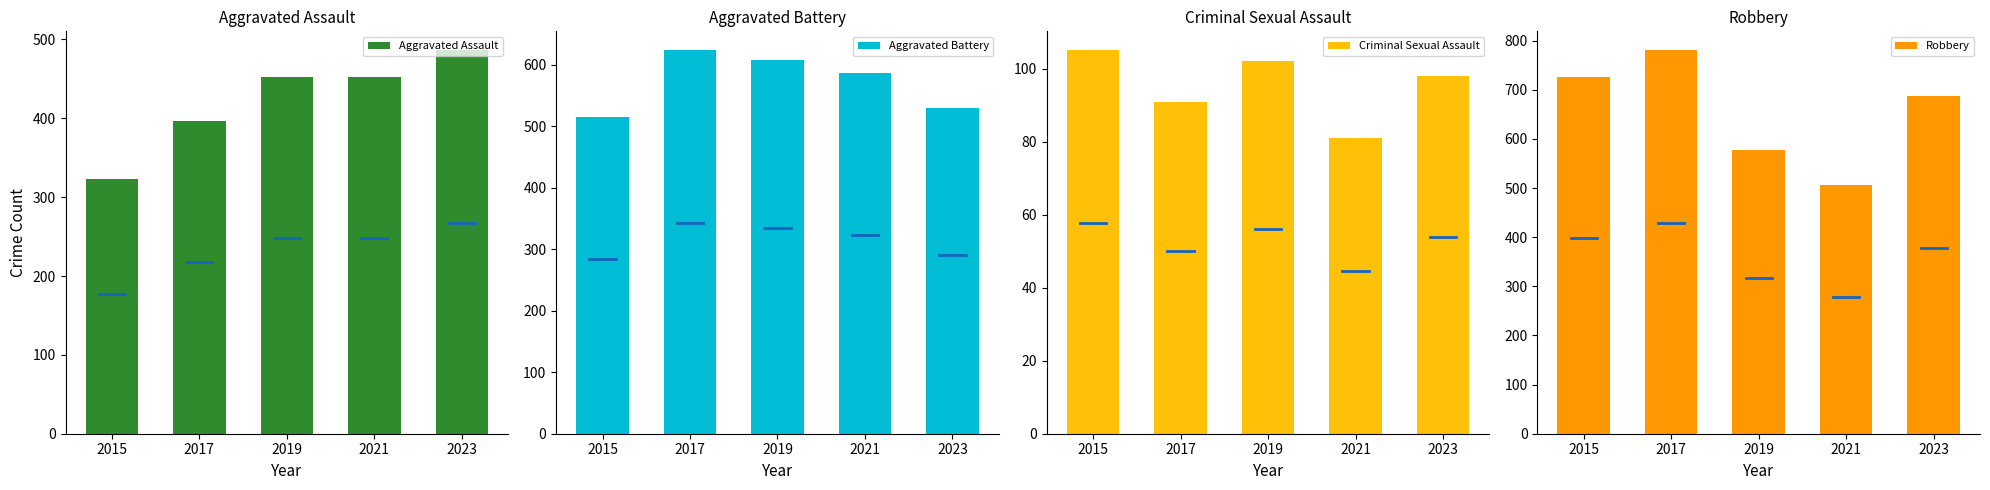

What is the smallest value displayed?

81